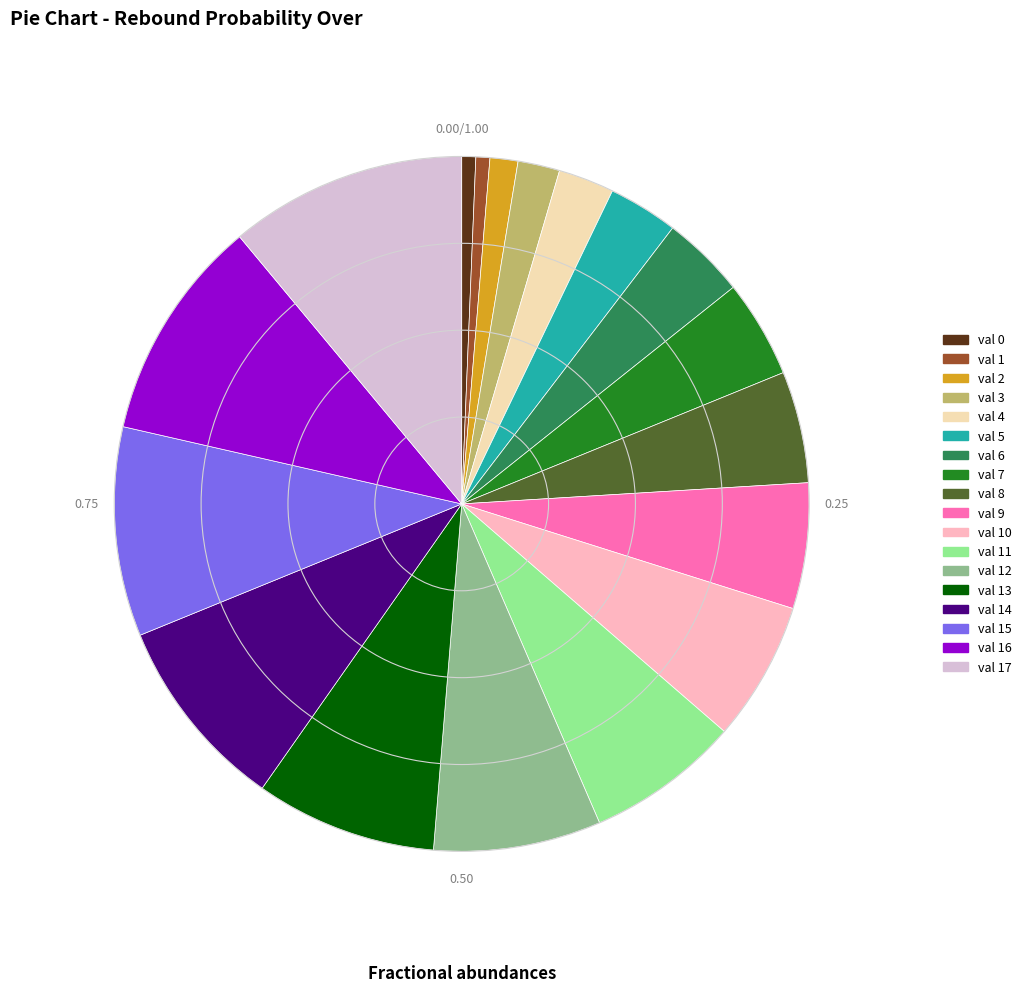

What is the largest slice in the pie chart?

val 17